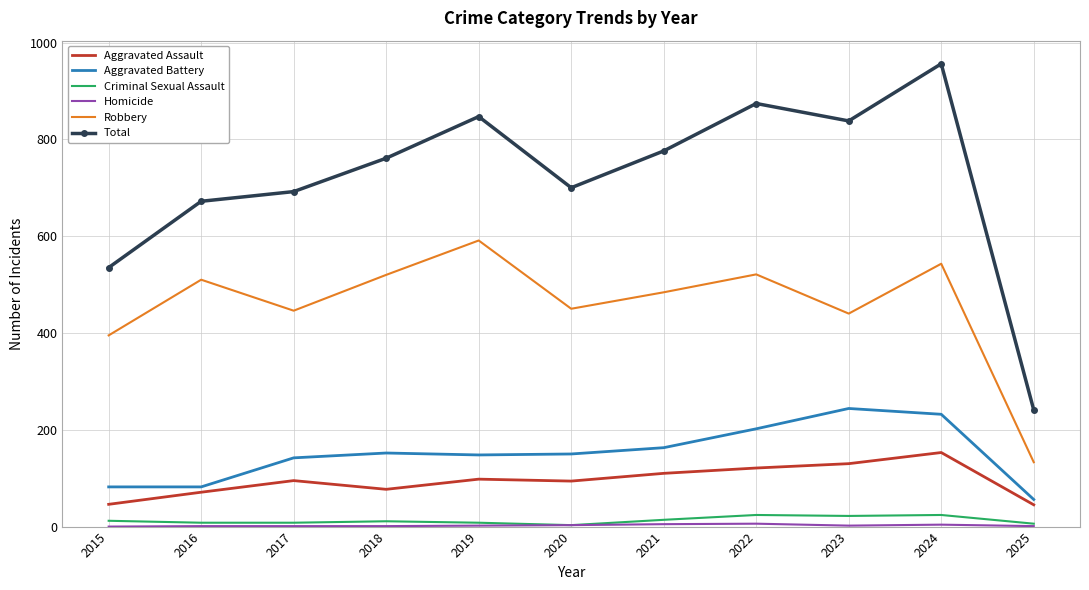

Which series has the largest total across all categories?

Total